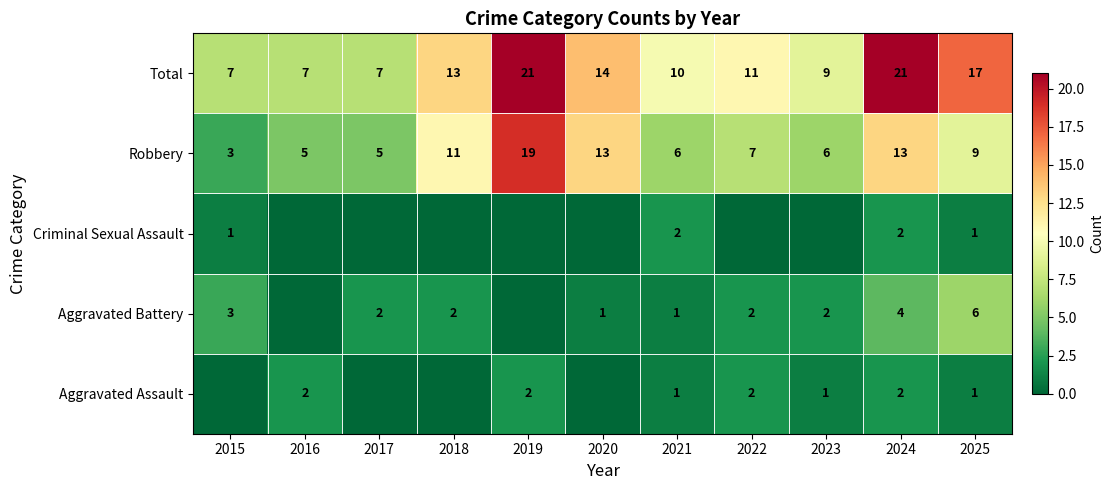

Is the value of Total at 2021 greater than the value of Aggravated Battery at 2024?

Yes